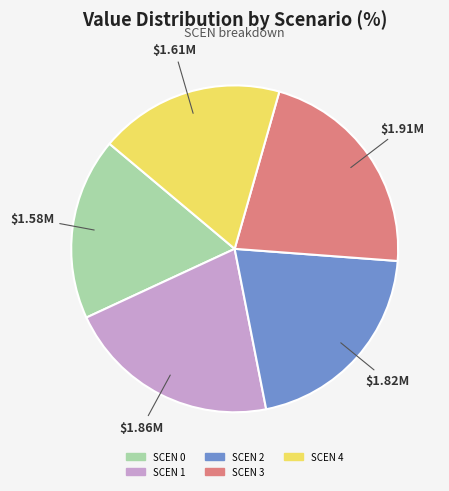

Does any single category account for the majority?

No